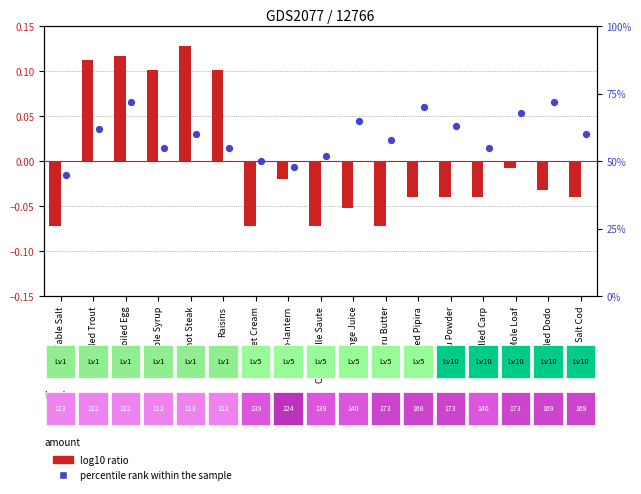

Which series reaches the maximum Y coordinate?

percentile rank within the sample